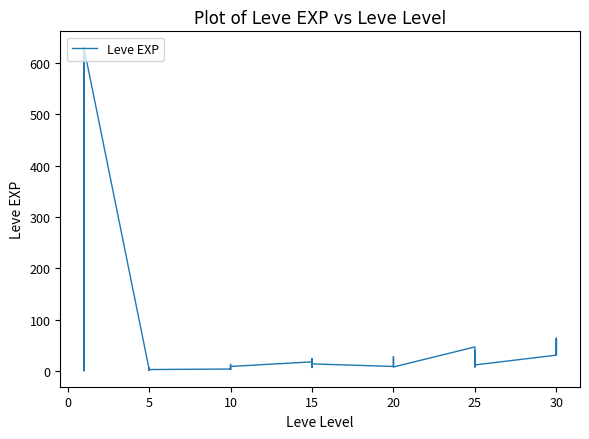

How many categories are shown in the chart?

40